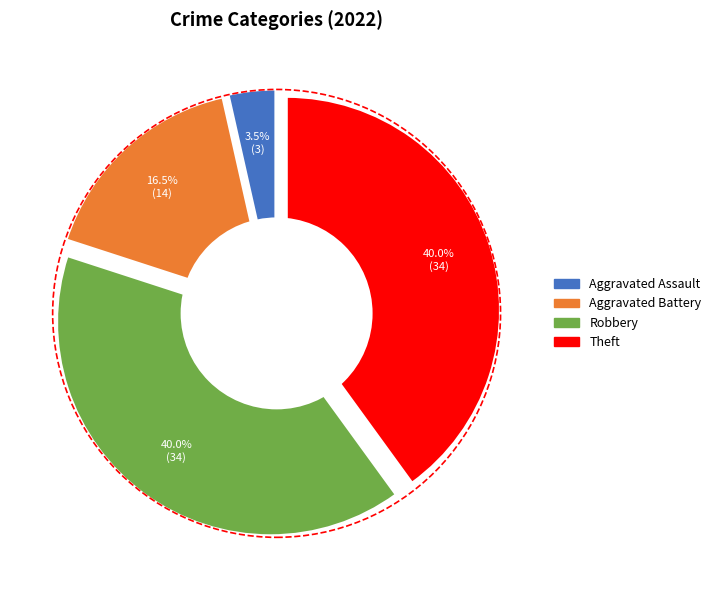

Is it true that Aggravated Battery is 16% of the pie?

True